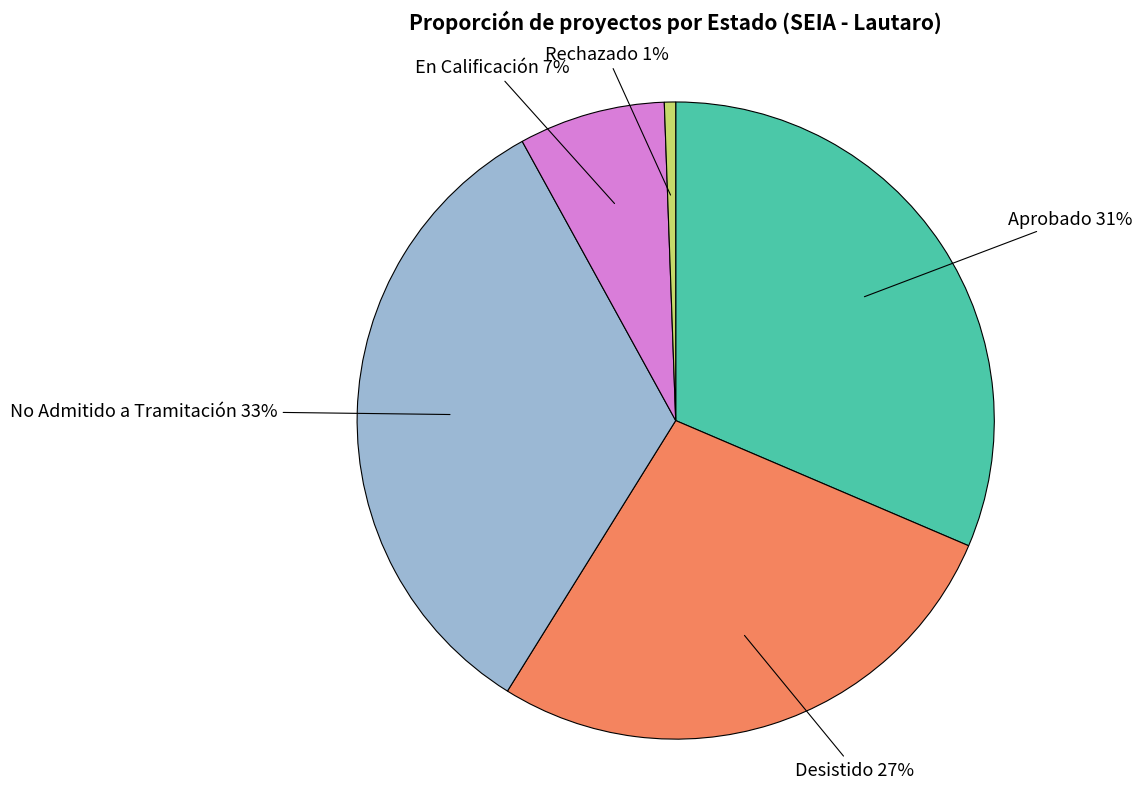

Is there any slice that represents more than half of the pie?

No